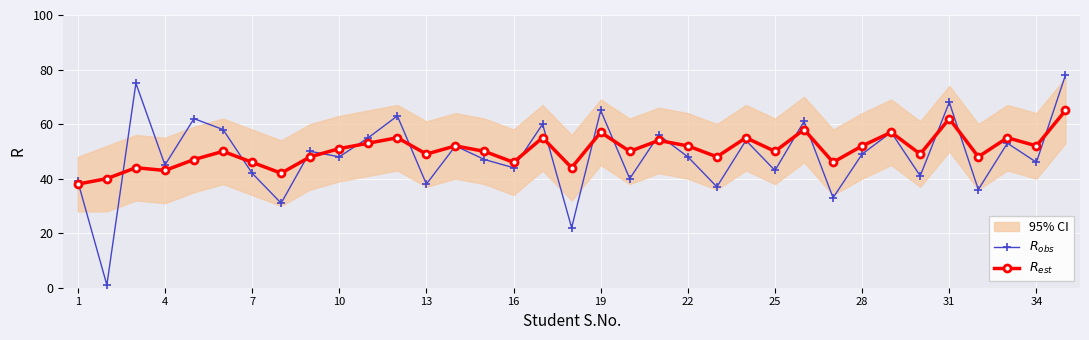

Reading right to left, extract all data points from this chart.

$R_{obs}$: 78	46	53	36	68	41	57	49	33	61	43	54	37	48	56	40	65	22	60	44	47	52	38	63	55	48	50	31	42	58	62	45	75	1	39
$R_{est}$: 65	52	55	48	62	49	57	52	46	58	50	55	48	52	54	50	57	44	55	46	50	52	49	55	53	51	48	42	46	50	47	43	44	40	38